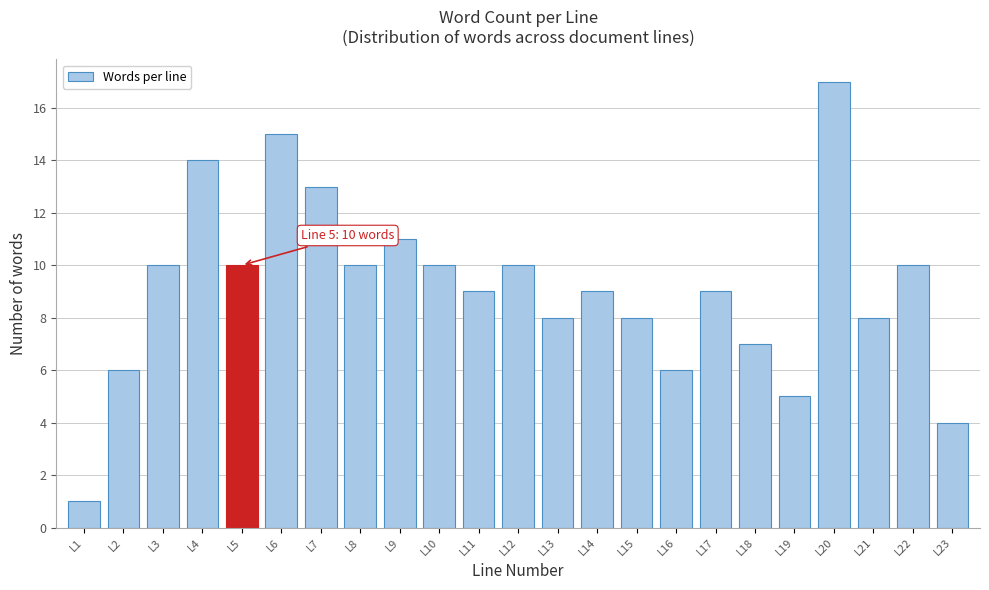

Reading right to left, extract all data points from this chart.

4	10	8	17	5	7	9	6	8	9	8	10	9	10	11	10	13	15	10	14	10	6	1